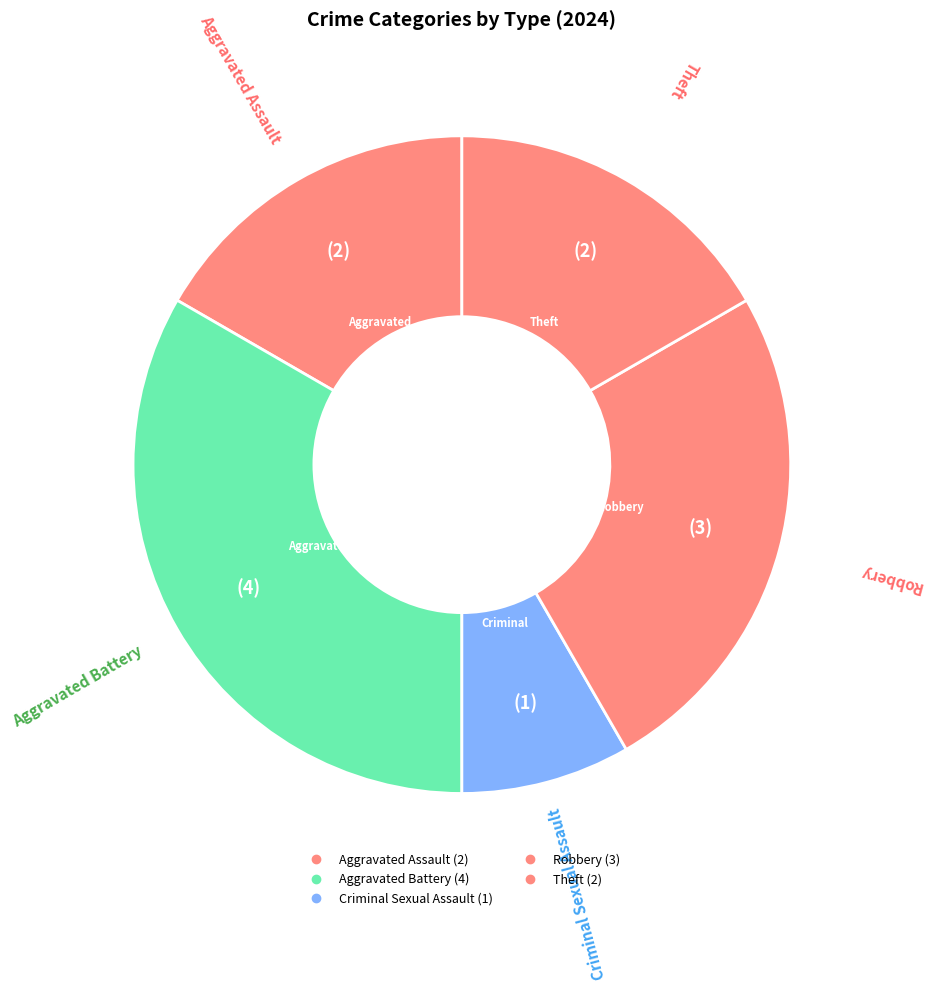

The Aggravated Assault slice represents 17% of the pie. True or false?

True